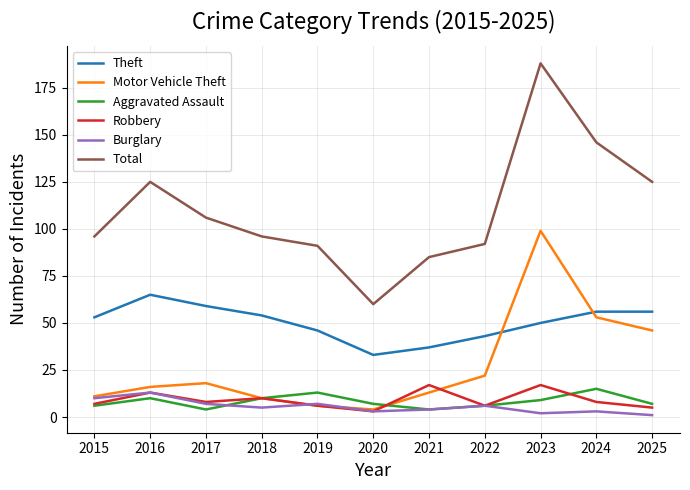

True or false: Robbery has a value of 6 at 2019.

True